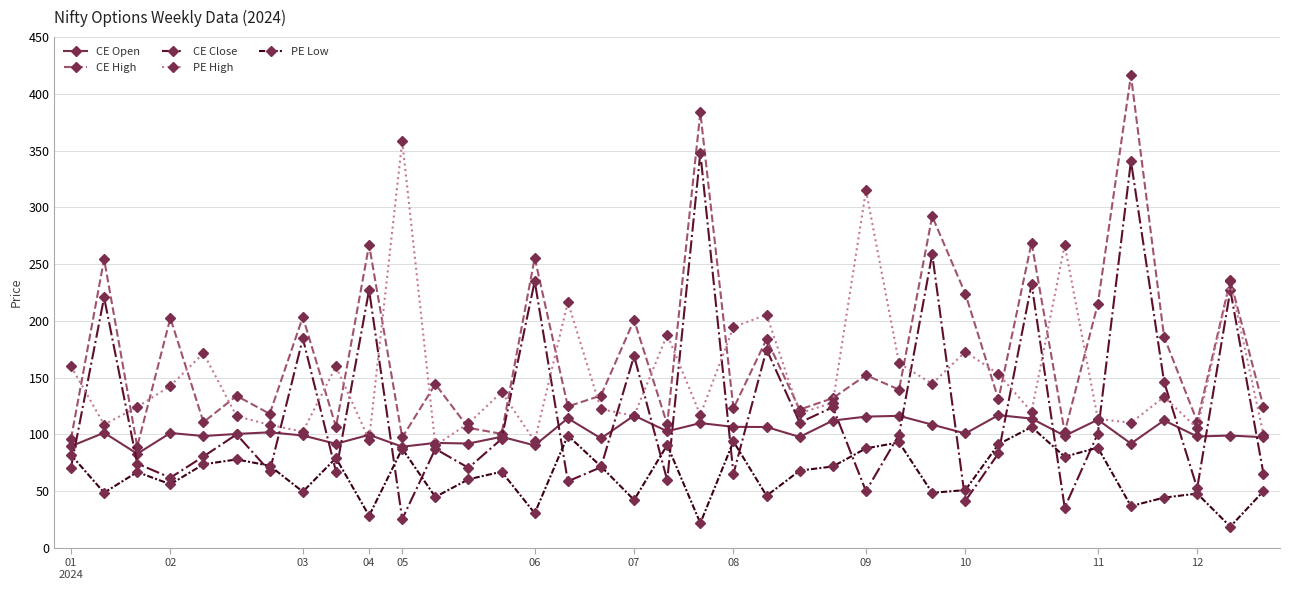

What is the average value of the PE High series?

151.9